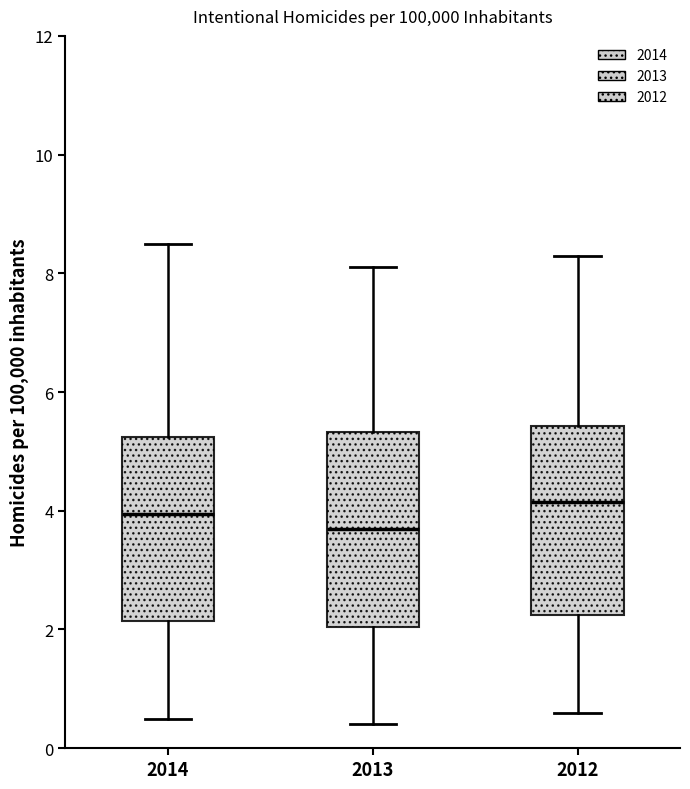

Where is the lower edge of the box at x = 2014 on the y-axis? The values are not printed on the chart, so give them approximately, as read against the axis.

2.2